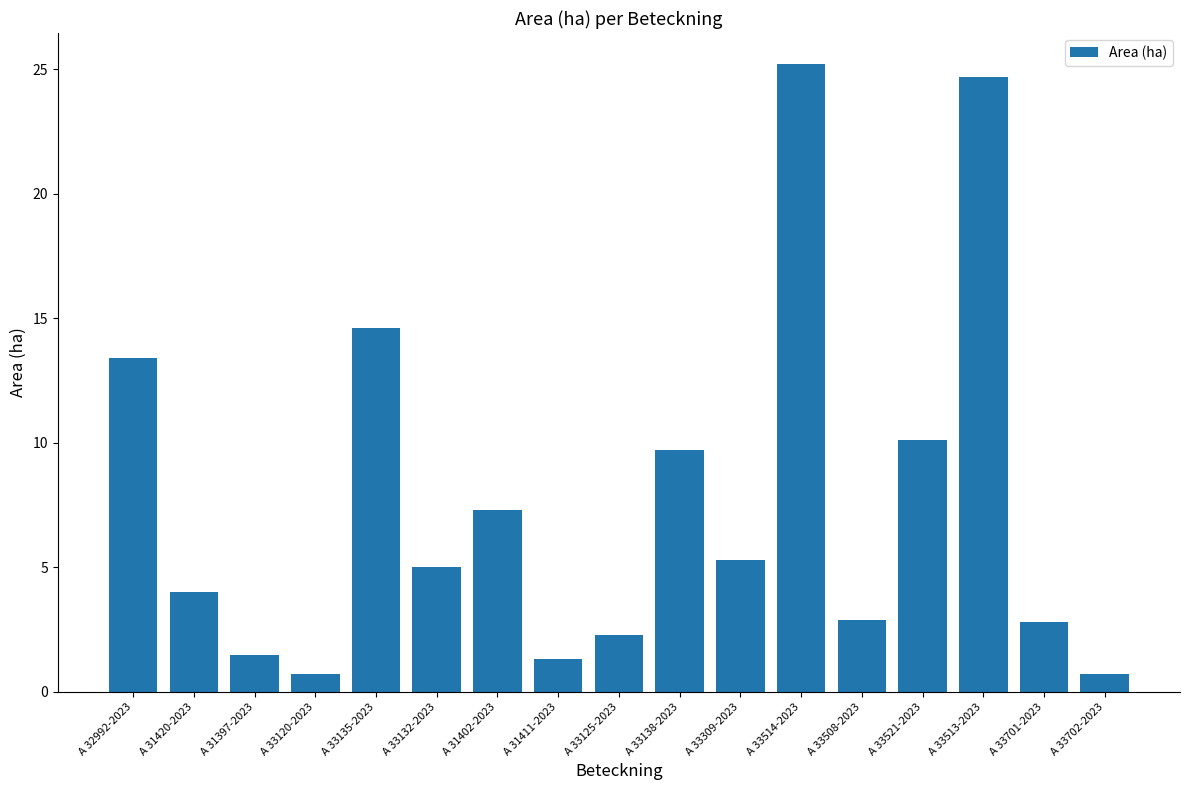

What is the sum of all values?

131.5